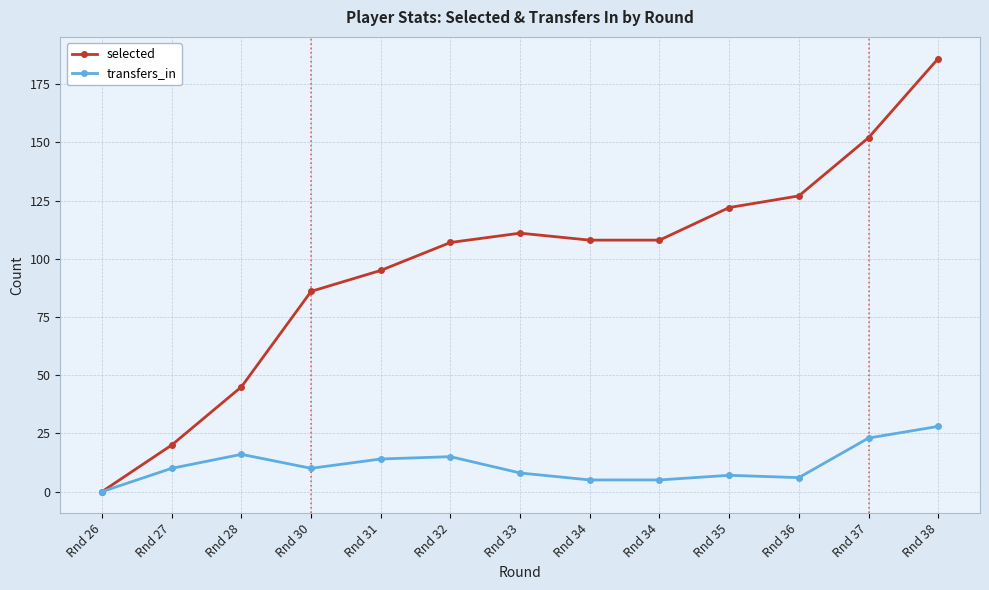

What is the maximum value shown in the chart?

186